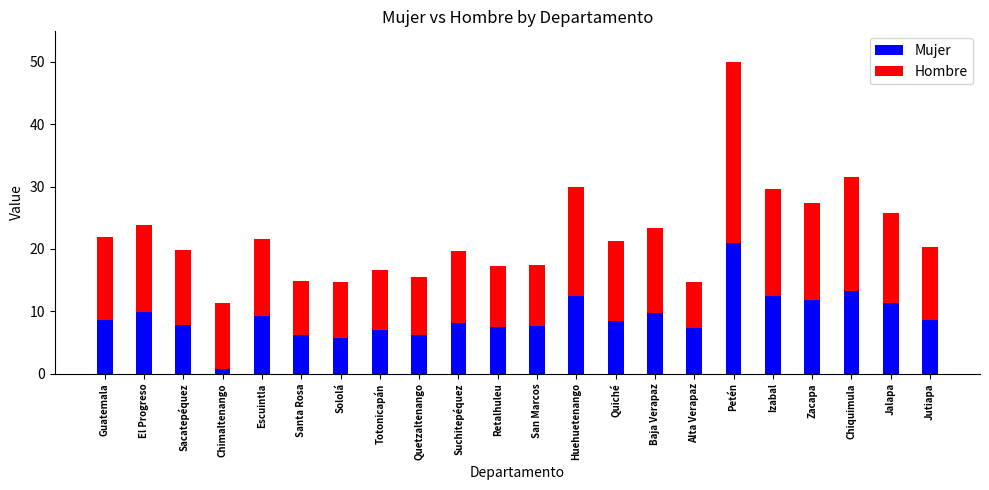

What is the sum of the Mujer values at Suchitepéquez and Izabal?

20.7